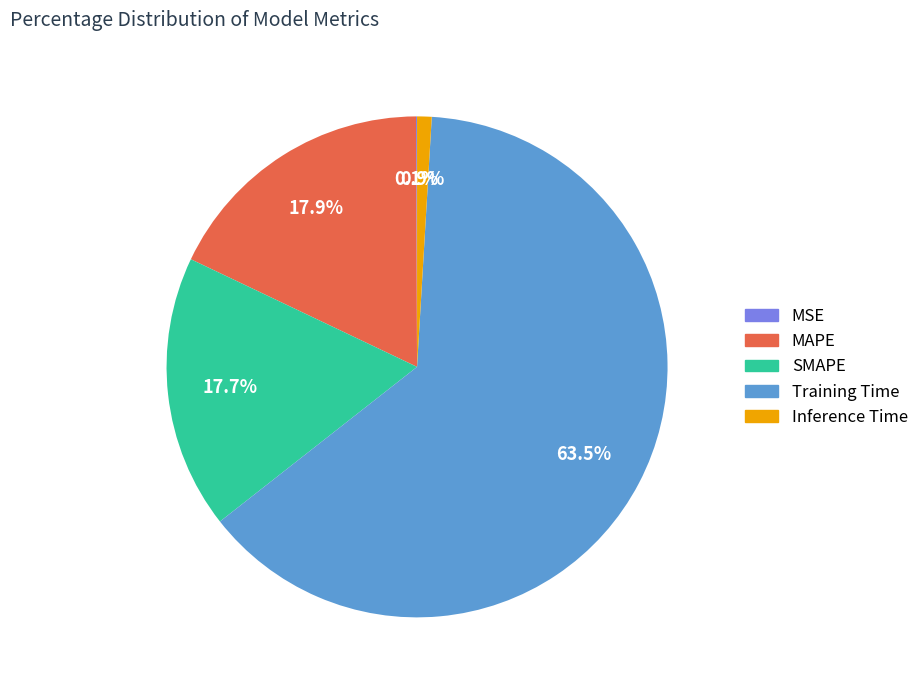

The Inference Time slice represents 11% of the pie. True or false?

False